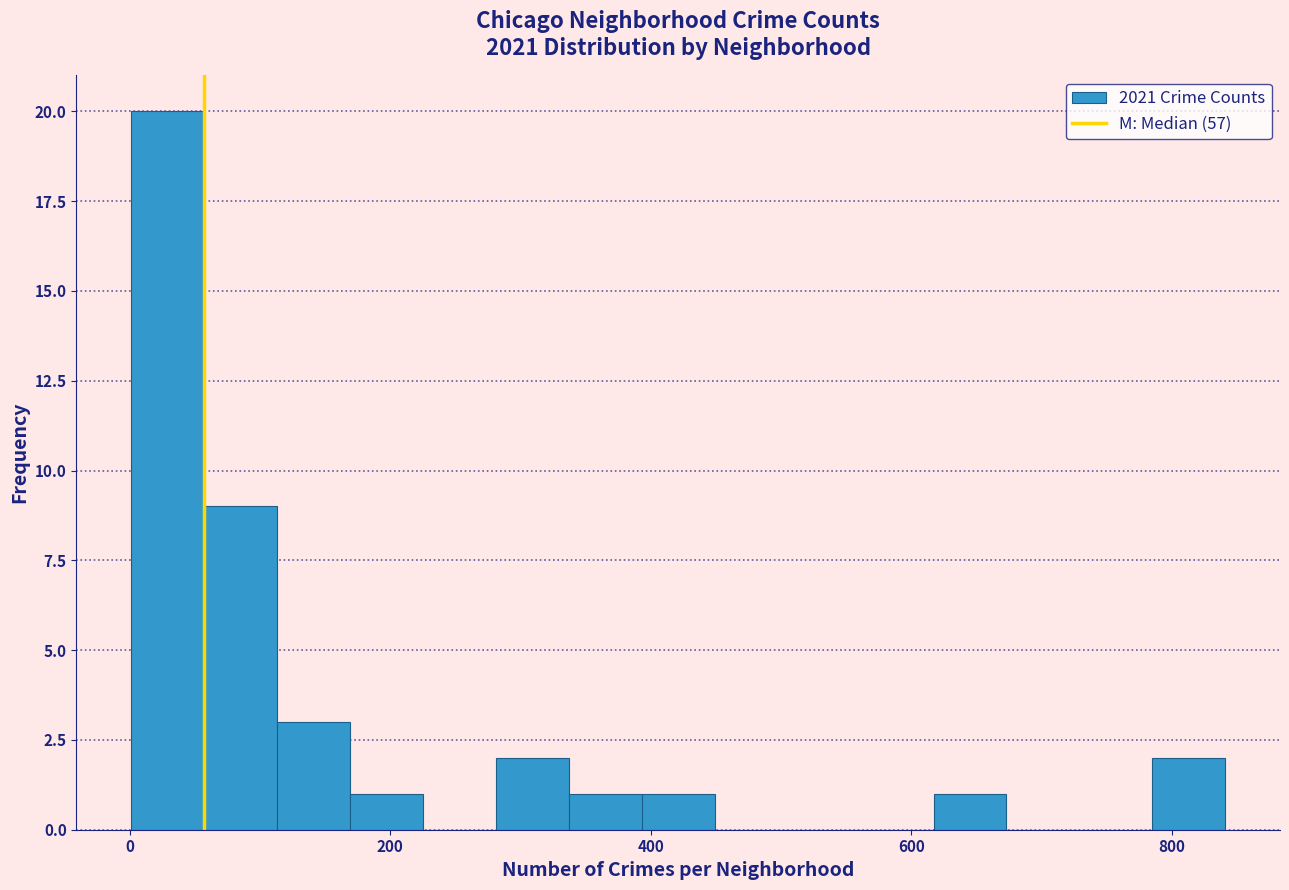

Around what value on the x-axis is the tallest bar? Give the approximate position of its centre, as read against the axis.

20